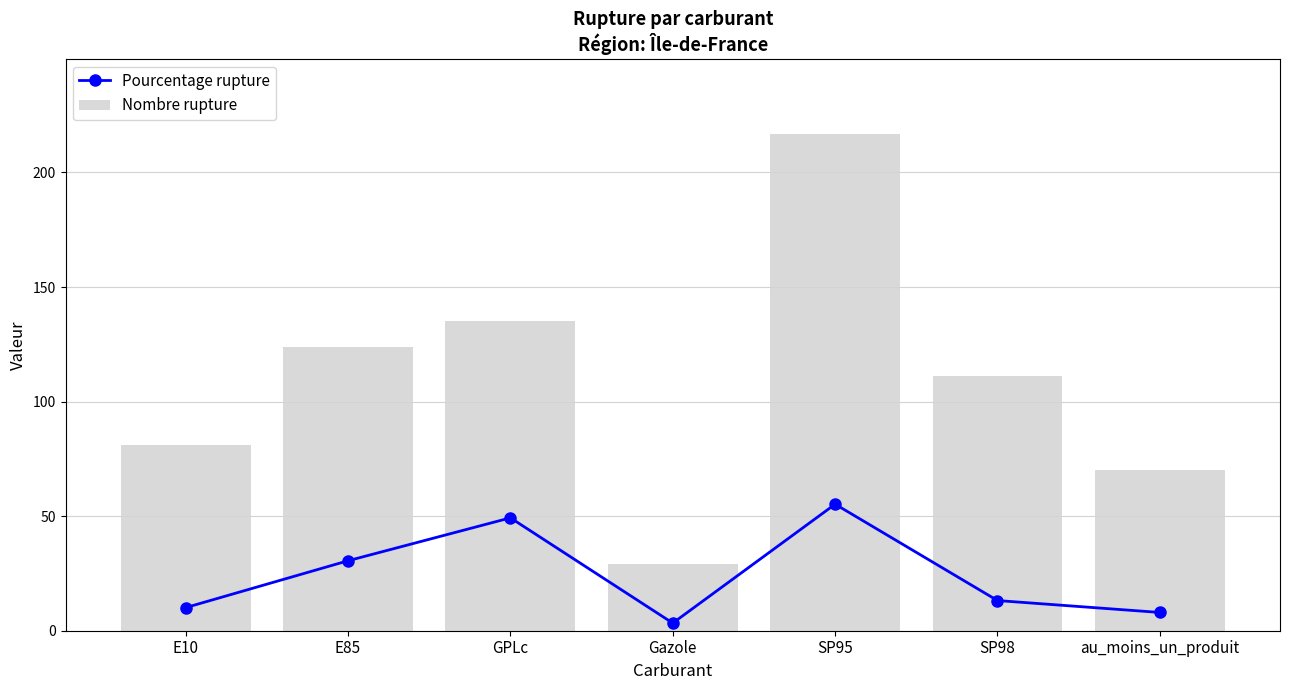

Which category has the lowest value in the Pourcentage rupture series?

Gazole